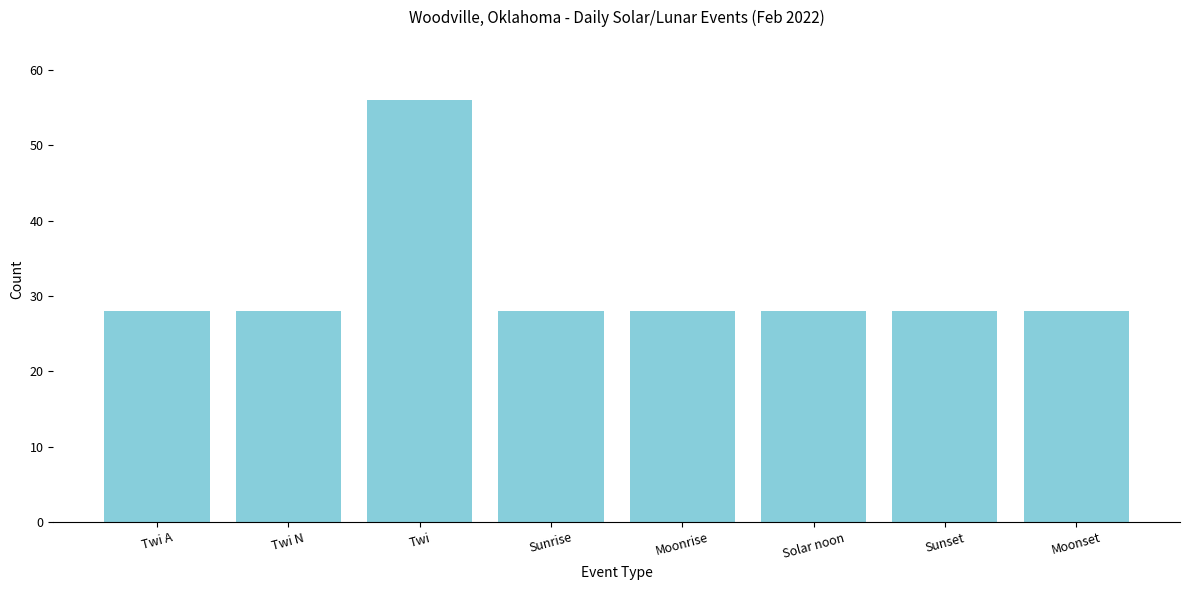

Reading left to right, list all the values displayed in this chart.

28	28	56	28	28	28	28	28